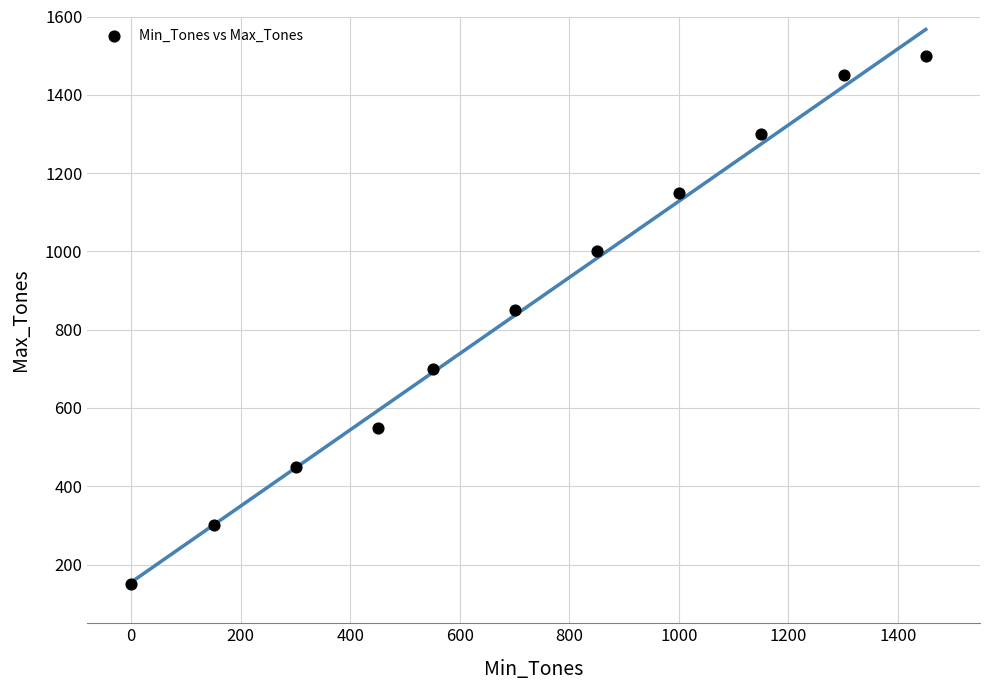

What Y value in the scatter plot is closest to 825?

850